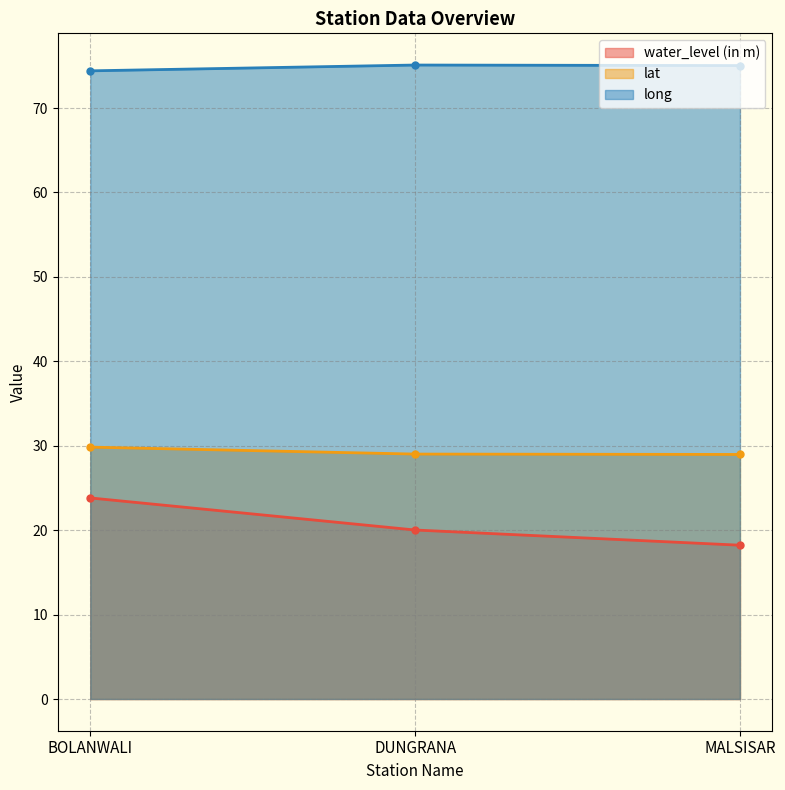

What is the total value across all series at MALSISAR?

122.2